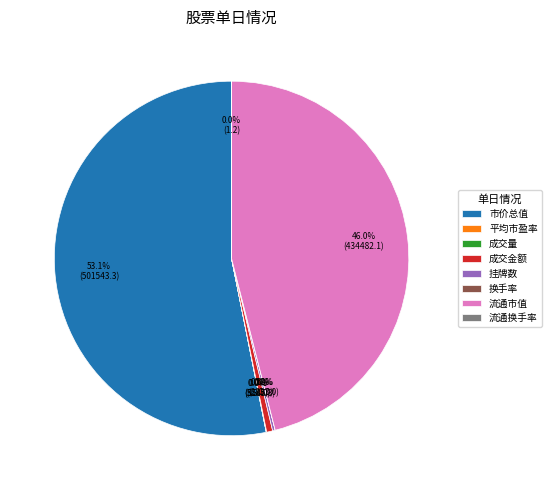

Which slice is the largest?

市价总值